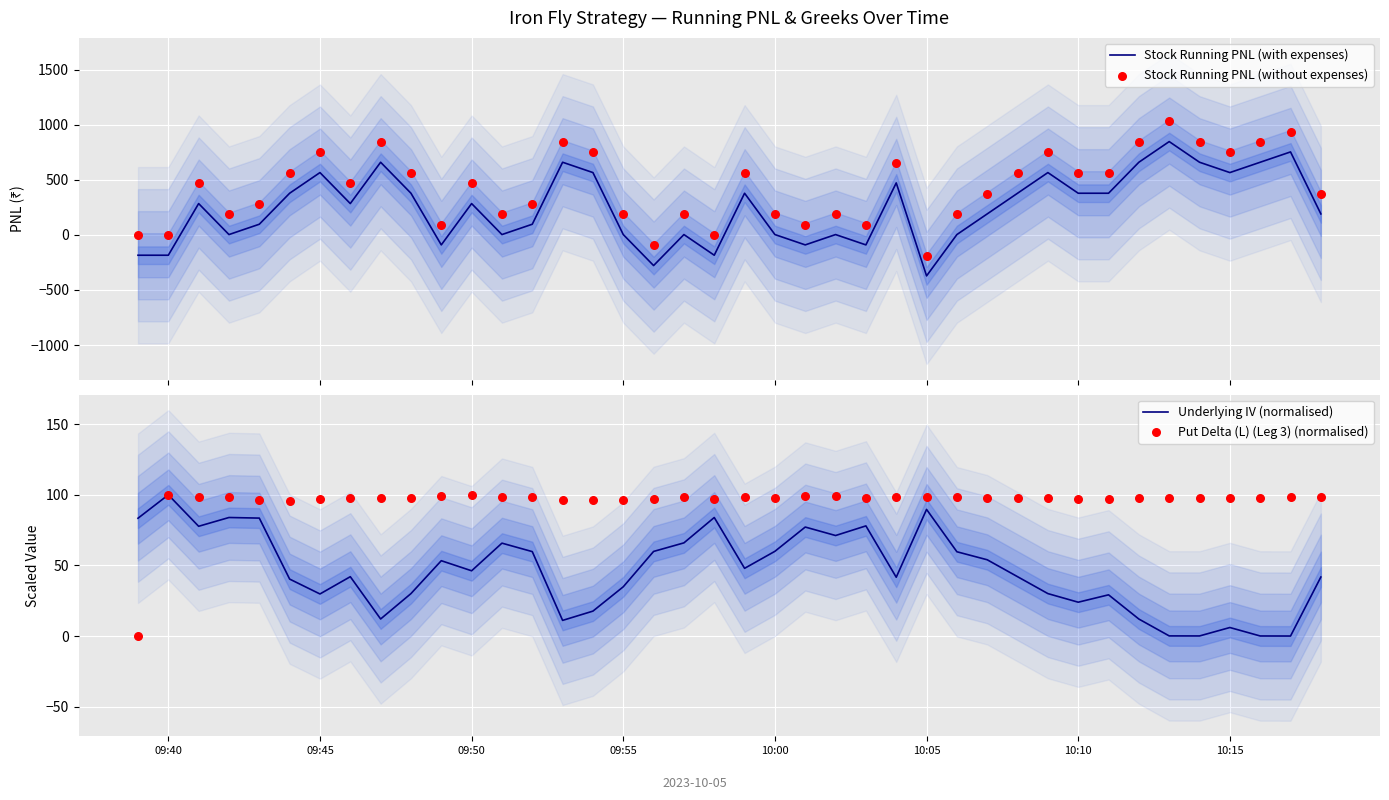

Which series reaches the minimum Y coordinate?

Stock Running PNL (with expenses)